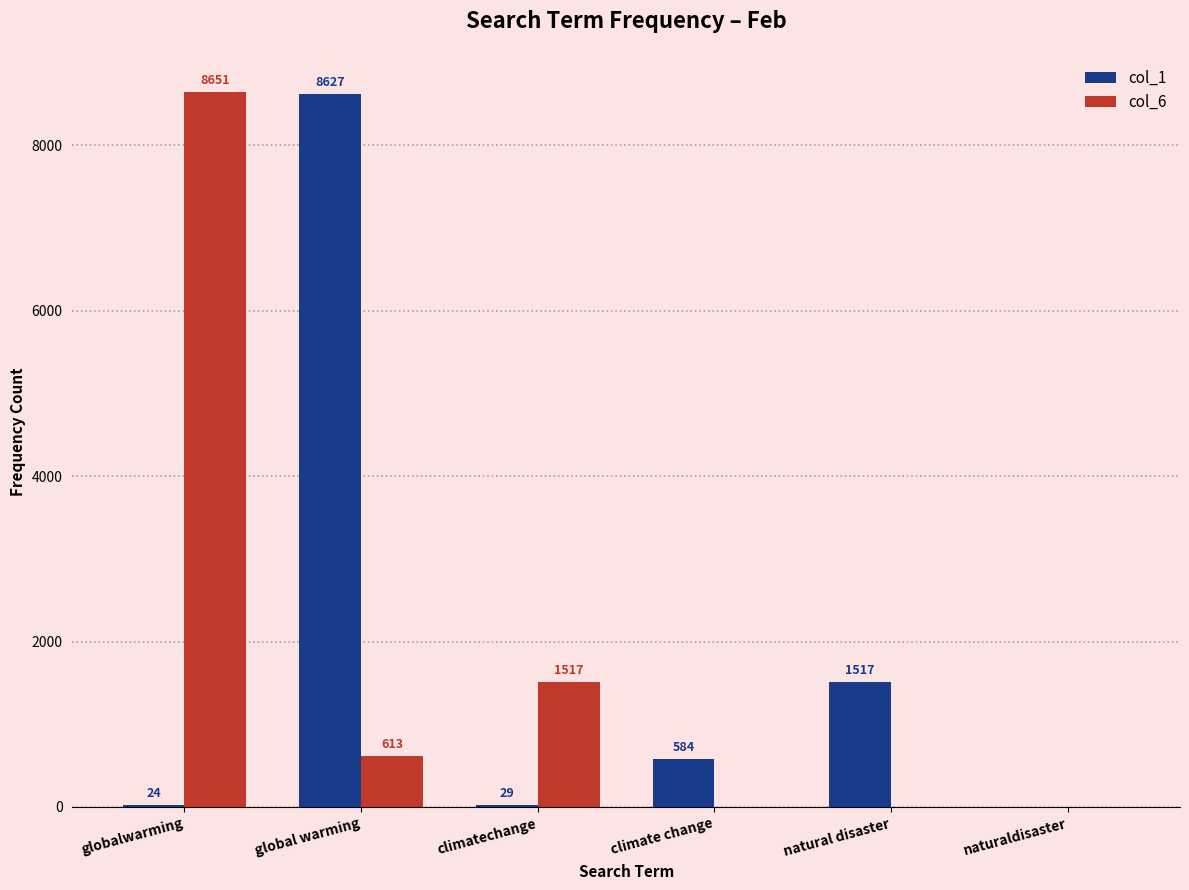

Which series has the largest range (max minus min)?

col_6